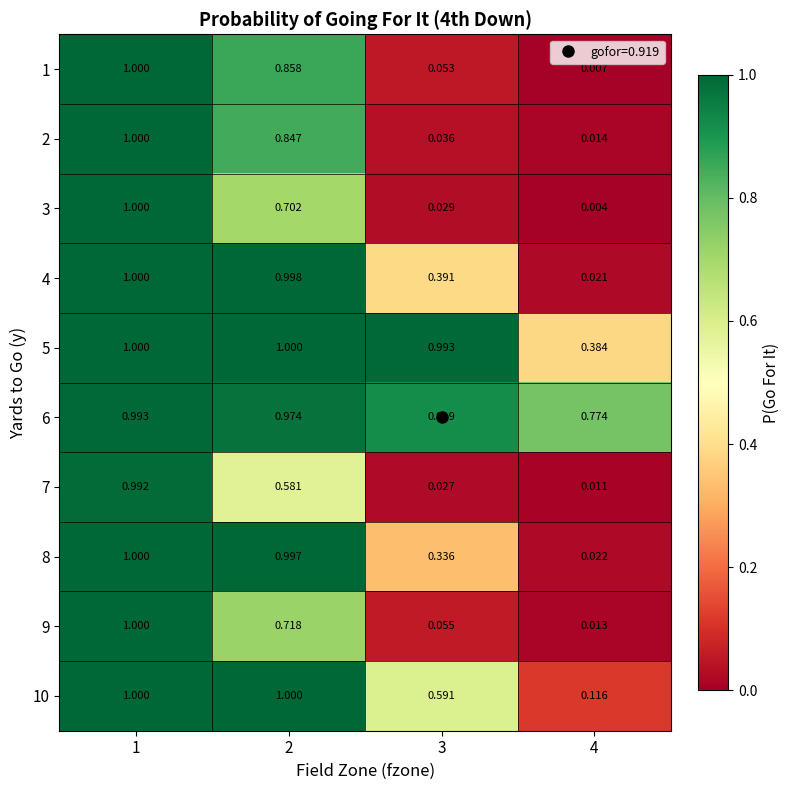

How many categories are shown in the chart?

4